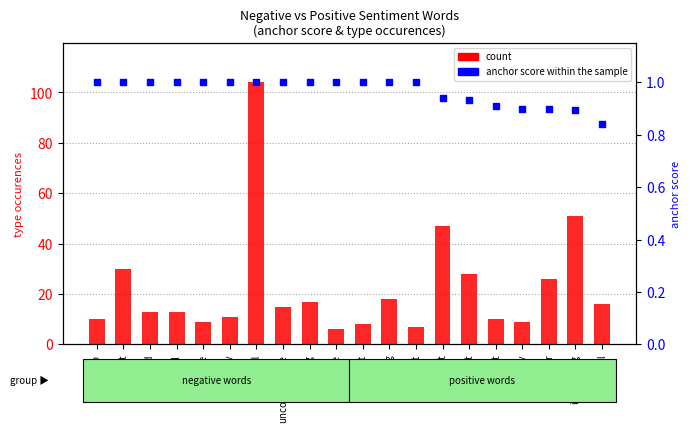

Which series has the largest total across all categories?

count